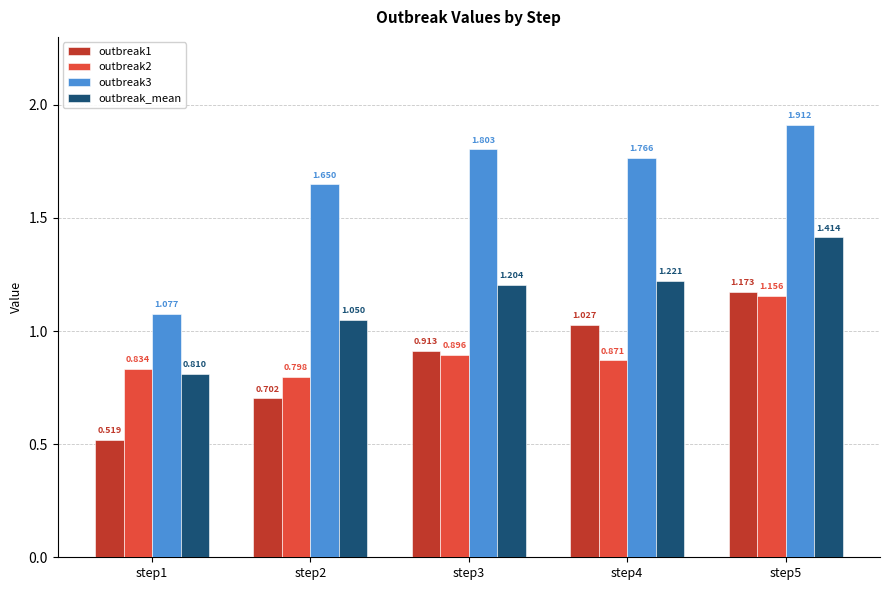

What is the difference between the outbreak1 values at step3 and step5?

0.3